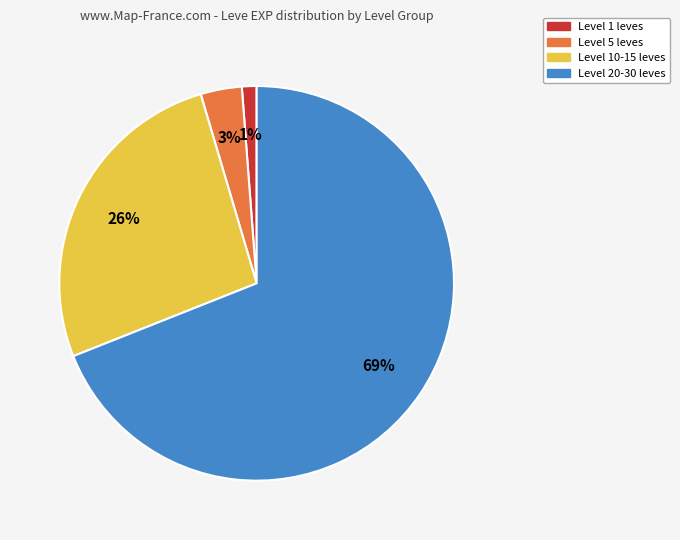

To the nearest percent, what is the average slice percentage?

25%